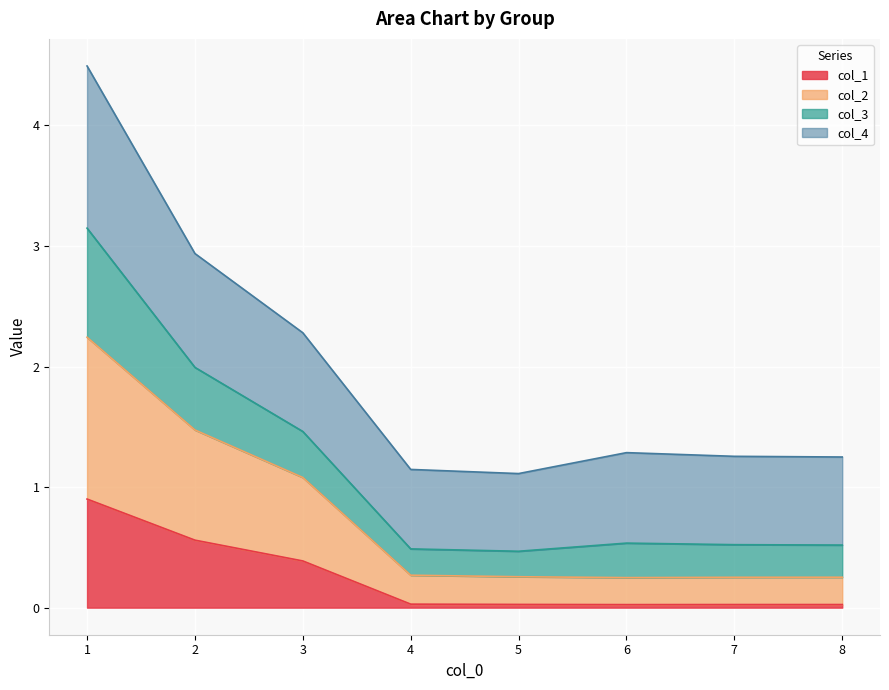

Which label corresponds to the smallest value in the chart?

6